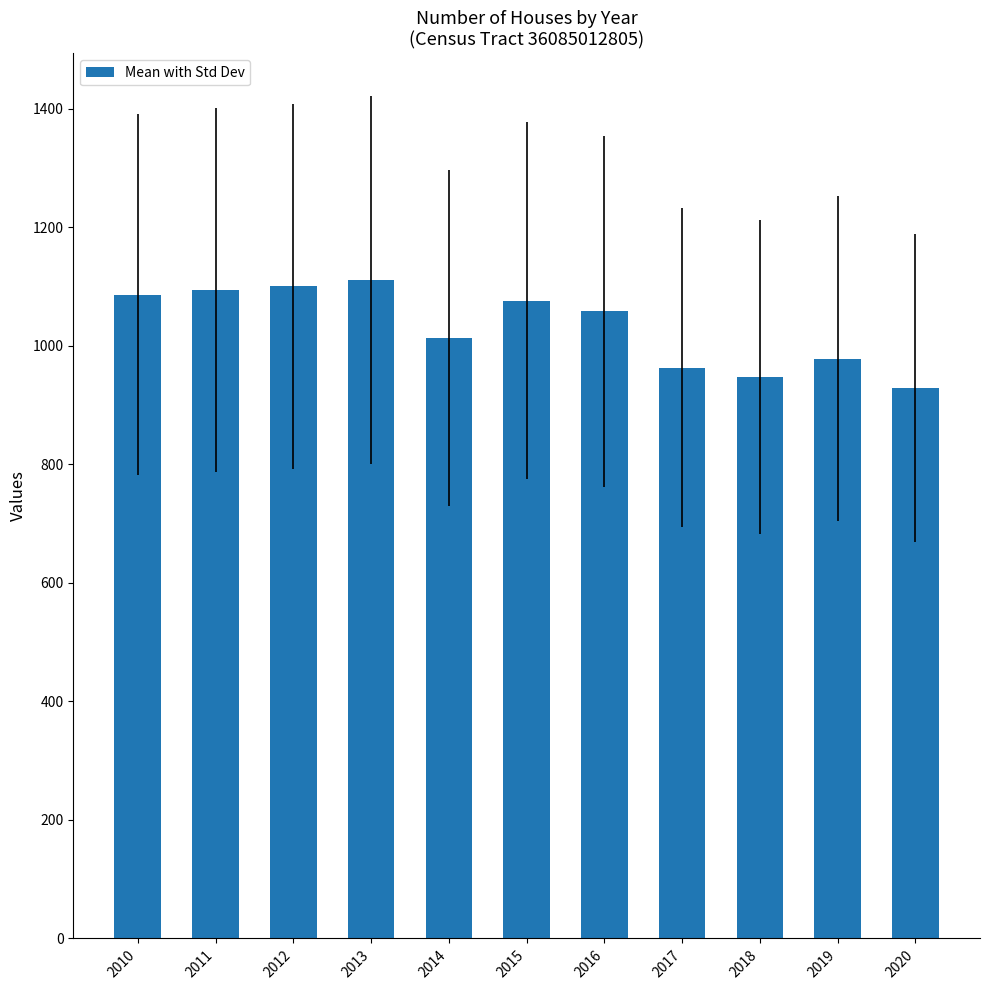

What is the greatest value displayed?

1111